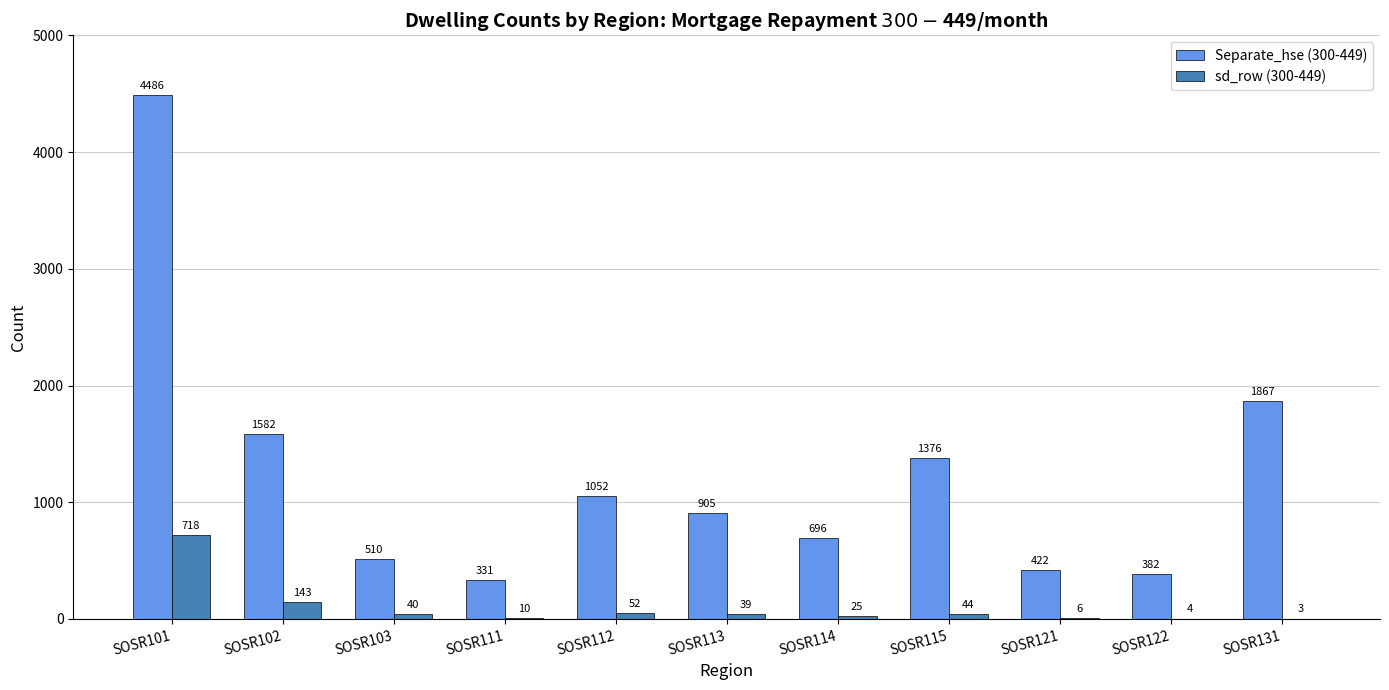

What is the maximum value for Separate_hse (300-449)?

4486